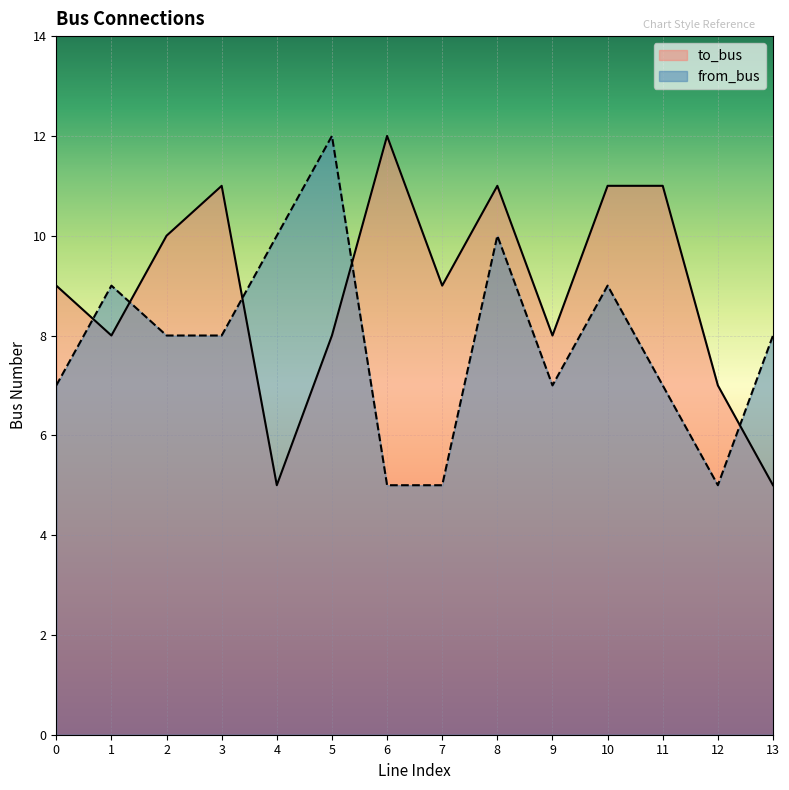

Reading right to left, what are all the values shown in this chart?

to_bus: 5	7	11	11	8	11	9	12	8	5	11	10	8	9
from_bus: 8	5	7	9	7	10	5	5	12	10	8	8	9	7